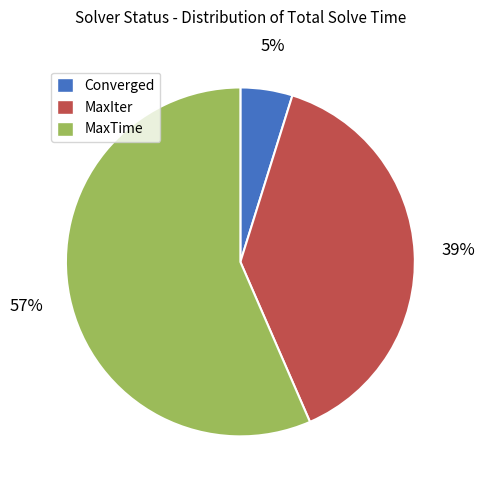

The MaxIter slice represents 39% of the pie. True or false?

True